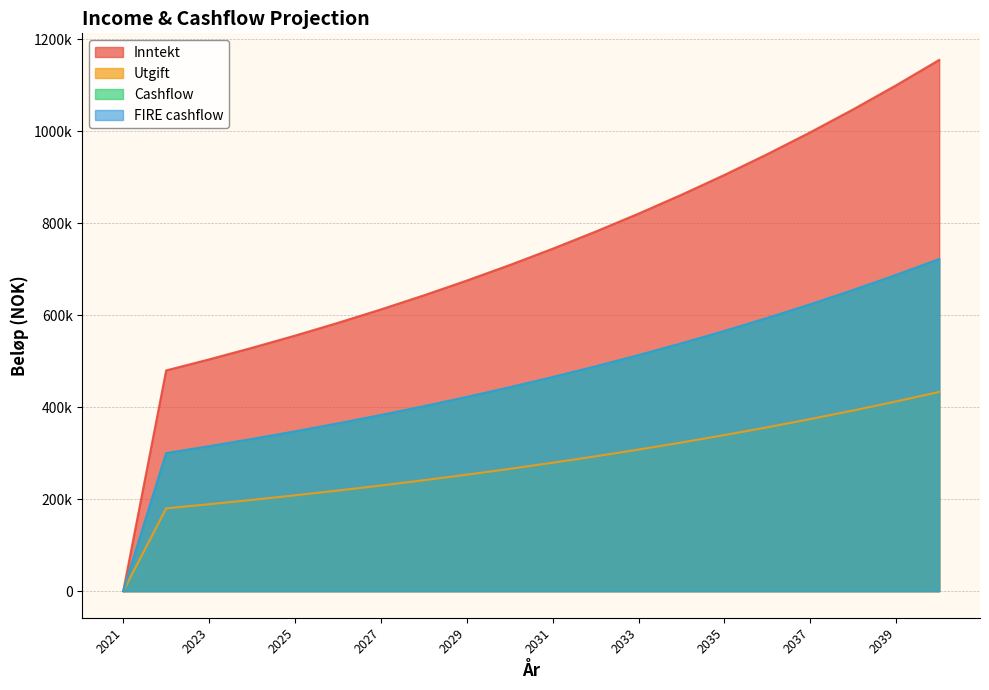

True or false: FIRE cashflow and Cashflow cross at least once.

False